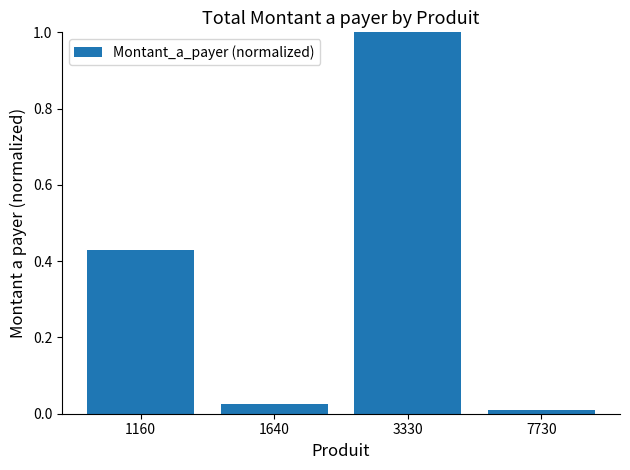

What is the change in value from 1640 to 3330?

+1.0